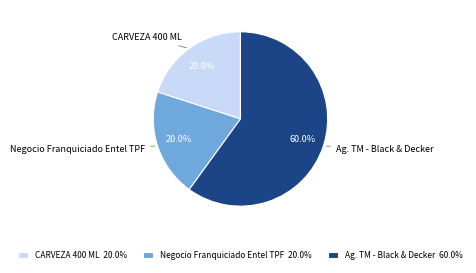

To the nearest percent, what percentage of the pie is CARVEZA 400 ML?

20%